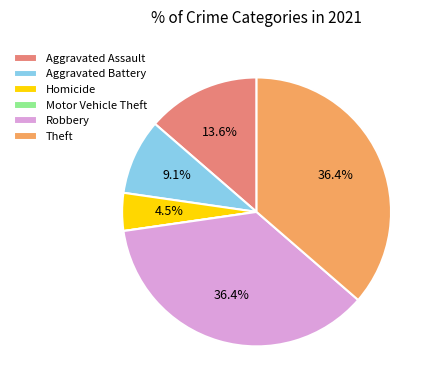

How much of the chart is everything except Aggravated Battery?

90.9%